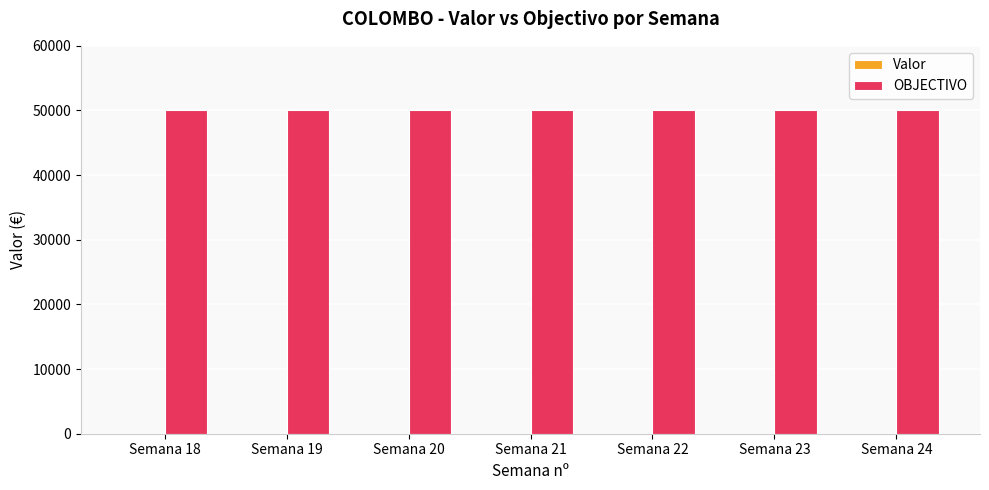

Between Semana 20 and Semana 23, which series saw the biggest shift?

Valor